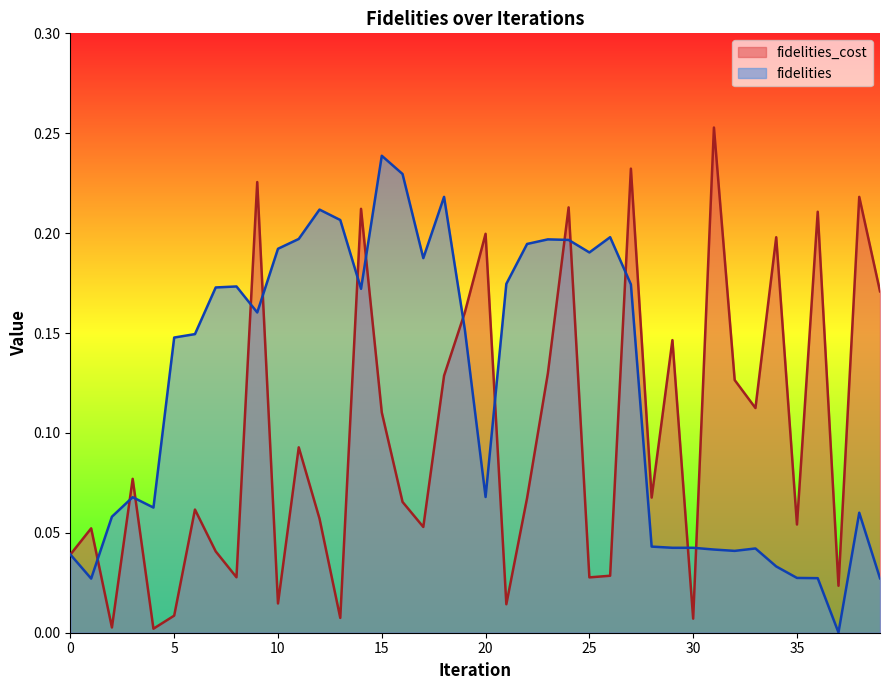

Reading left to right, what are all the values shown in this chart?

fidelities_cost: 0.0	0.1	0.0	0.1	0.0	0.0	0.1	0.0	0.0	0.2	0.0	0.1	0.1	0.0	0.2	0.1	0.1	0.1	0.1	0.2	0.2	0.0	0.1	0.1	0.2	0.0	0.0	0.2	0.1	0.1	0.0	0.3	0.1	0.1	0.2	0.1	0.2	0.0	0.2	0.2
fidelities: 0.0	0.0	0.1	0.1	0.1	0.1	0.1	0.2	0.2	0.2	0.2	0.2	0.2	0.2	0.2	0.2	0.2	0.2	0.2	0.2	0.1	0.2	0.2	0.2	0.2	0.2	0.2	0.2	0.0	0.0	0.0	0.0	0.0	0.0	0.0	0.0	0.0	0.0	0.1	0.0